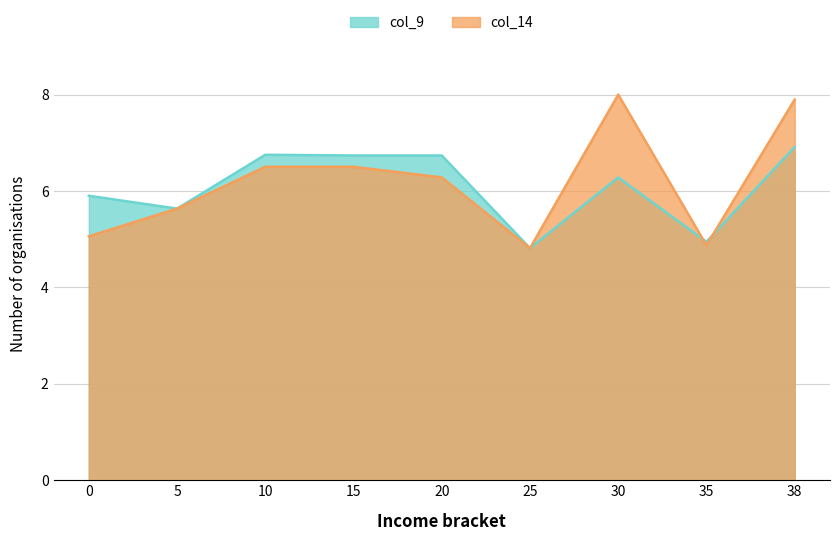

What is the sum of the col_14 values at 20 and 5?

11.9